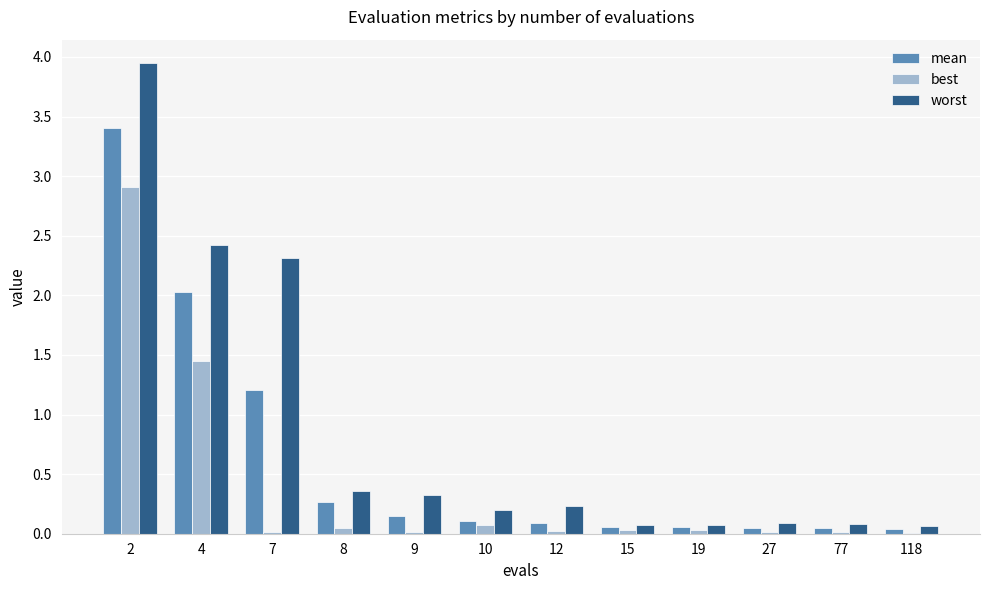

Is the value of mean at 15 greater than the value of best at 2?

No